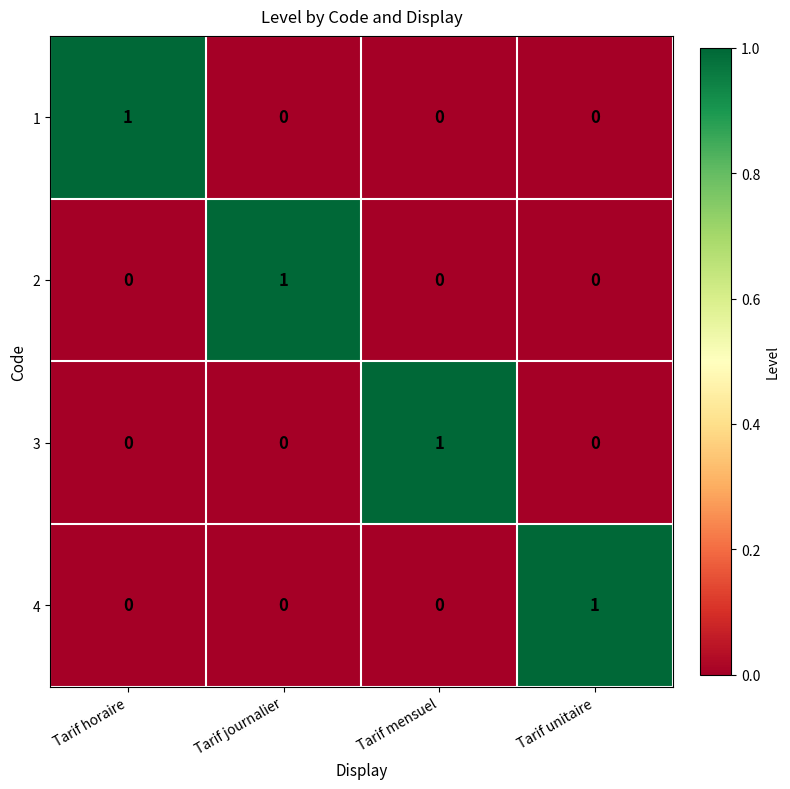

True or false: 1 has a value of 0 at Tarif journalier.

True